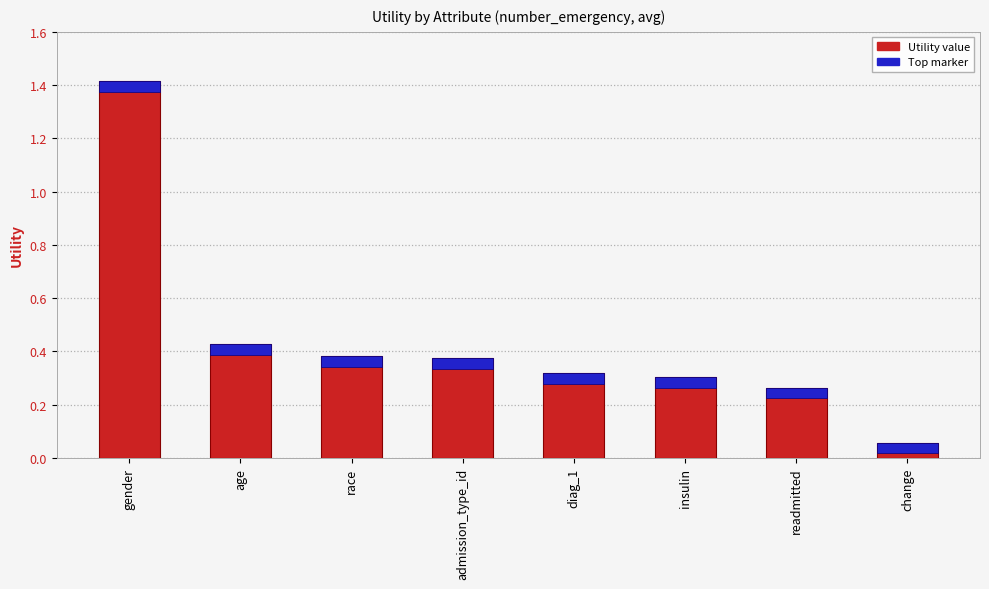

Which label corresponds to the smallest value in the chart?

change